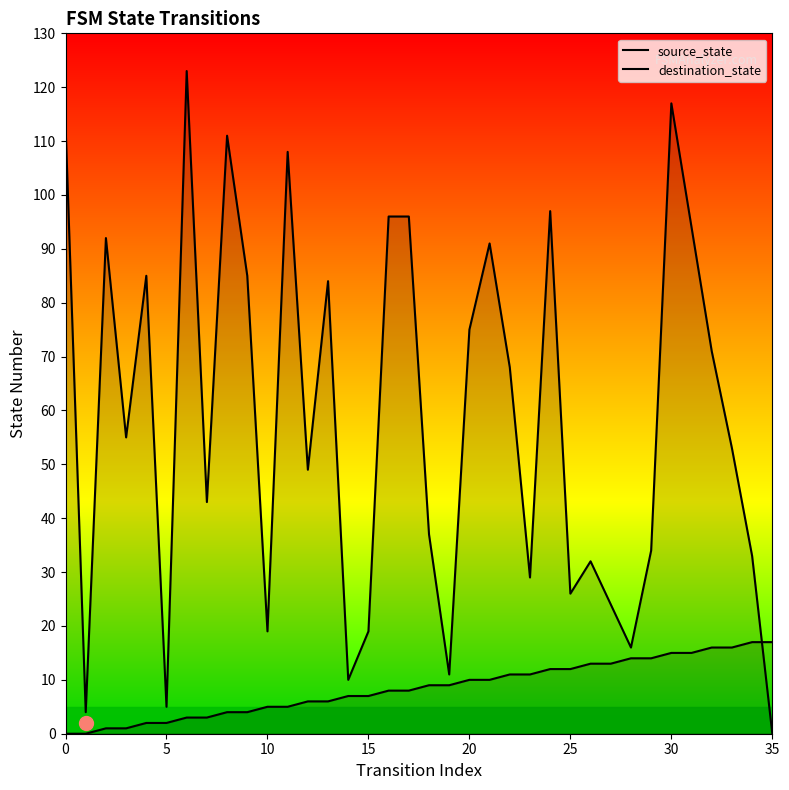

What is the average value of the destination_state series?

58